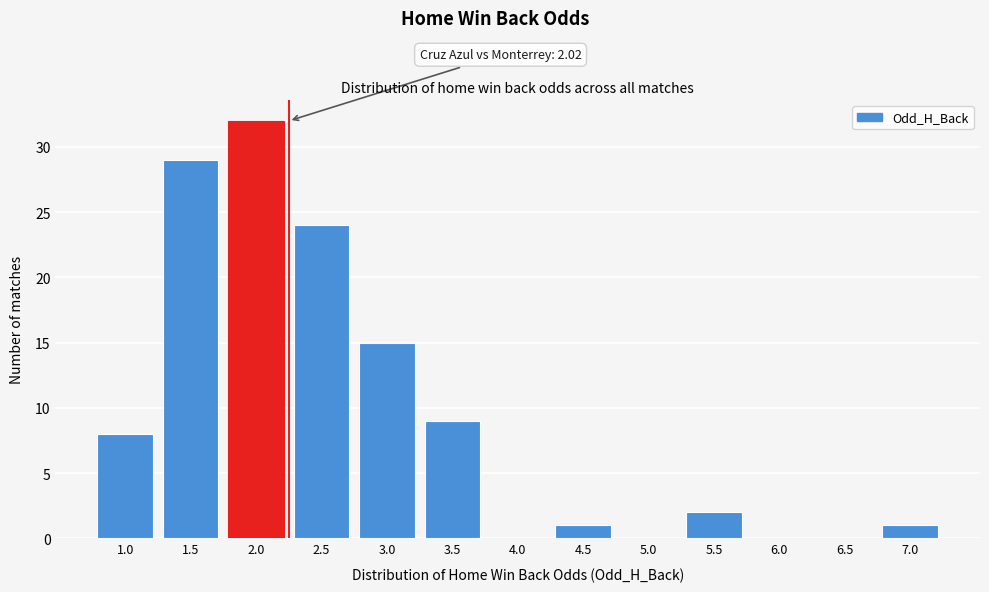

Reading left to right, list all the values displayed in this chart.

1.0=8	1.5=29	2.0=32	2.5=24	3.0=15	3.5=9	4.0=0	4.5=1	5.0=0	5.5=2	6.0=0	6.5=0	7.0=1